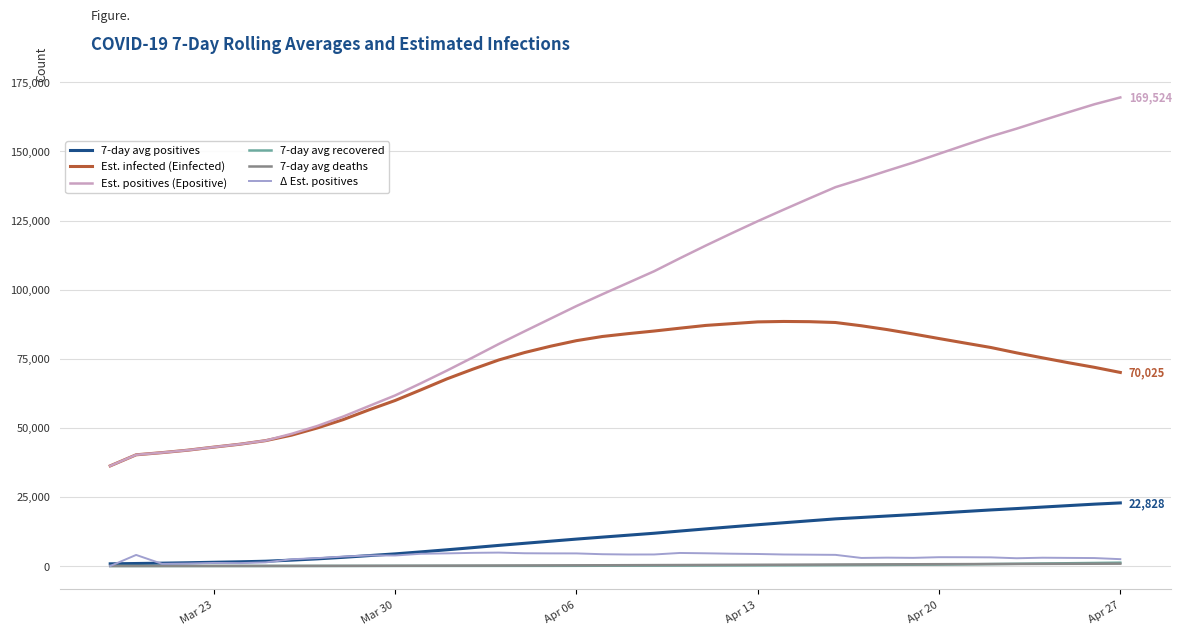

True or false: 7-day avg deaths and Est. infected (Einfected) intersect in this chart.

False